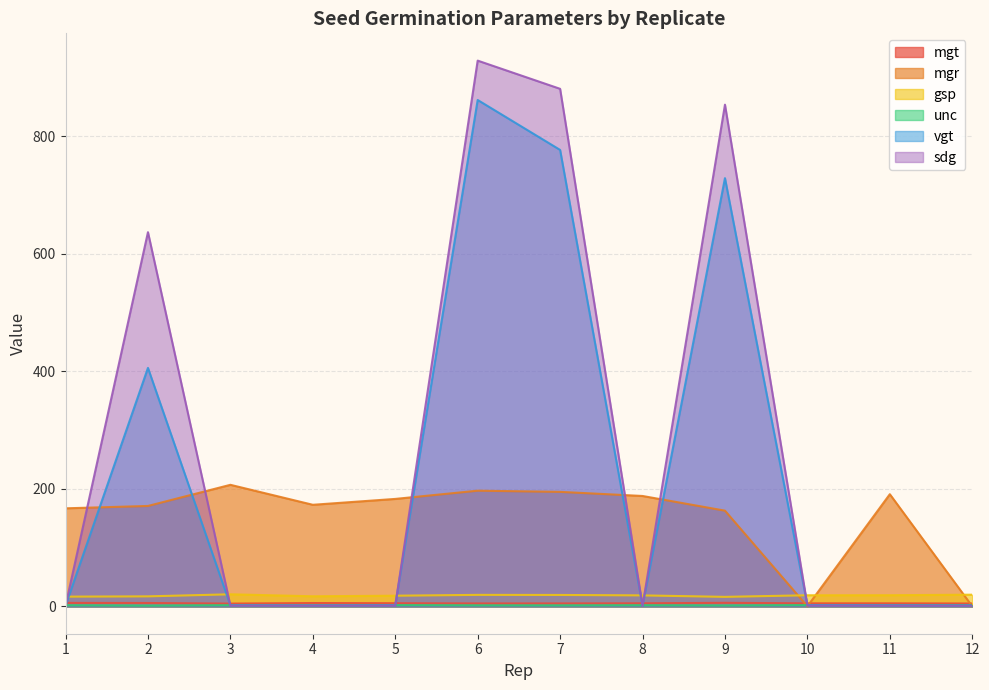

True or false: mgt and sdg intersect in this chart.

True